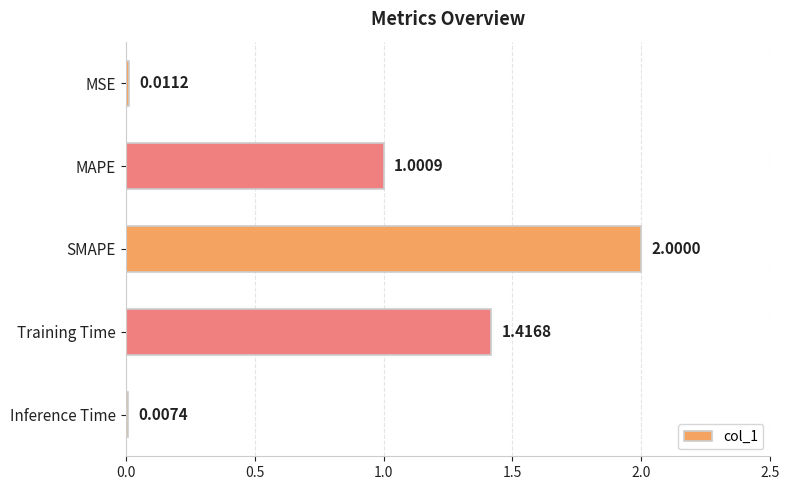

At which category does the chart reach its peak across all series?

SMAPE